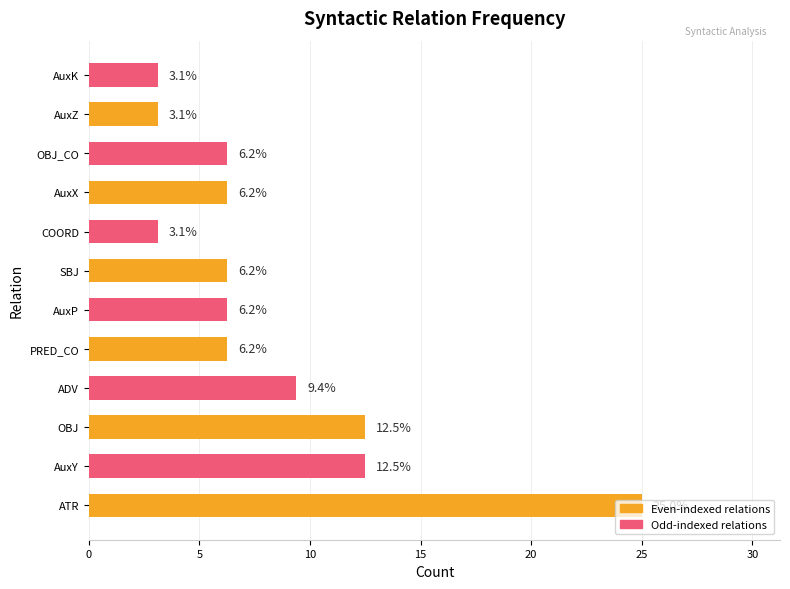

What is the average value?

8.3